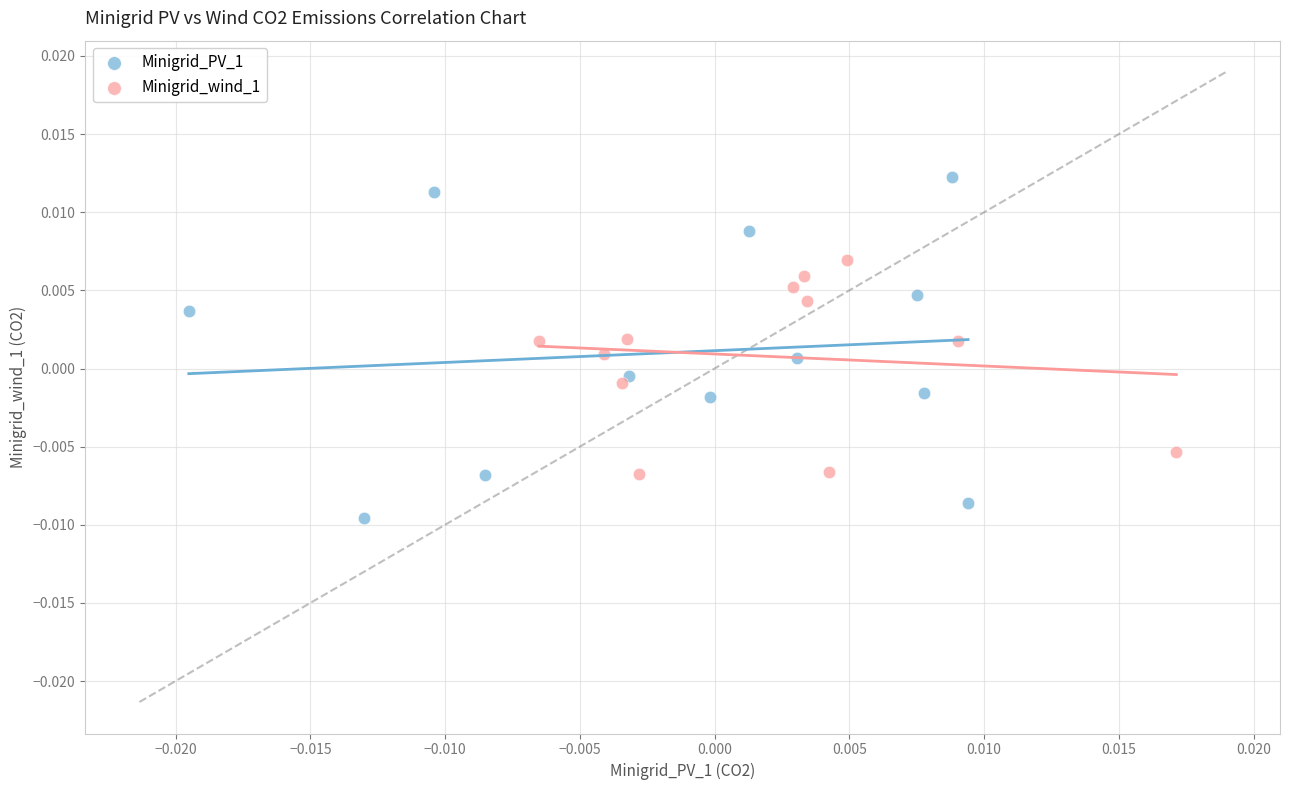

Which series reaches the maximum Y coordinate?

Minigrid_PV_1